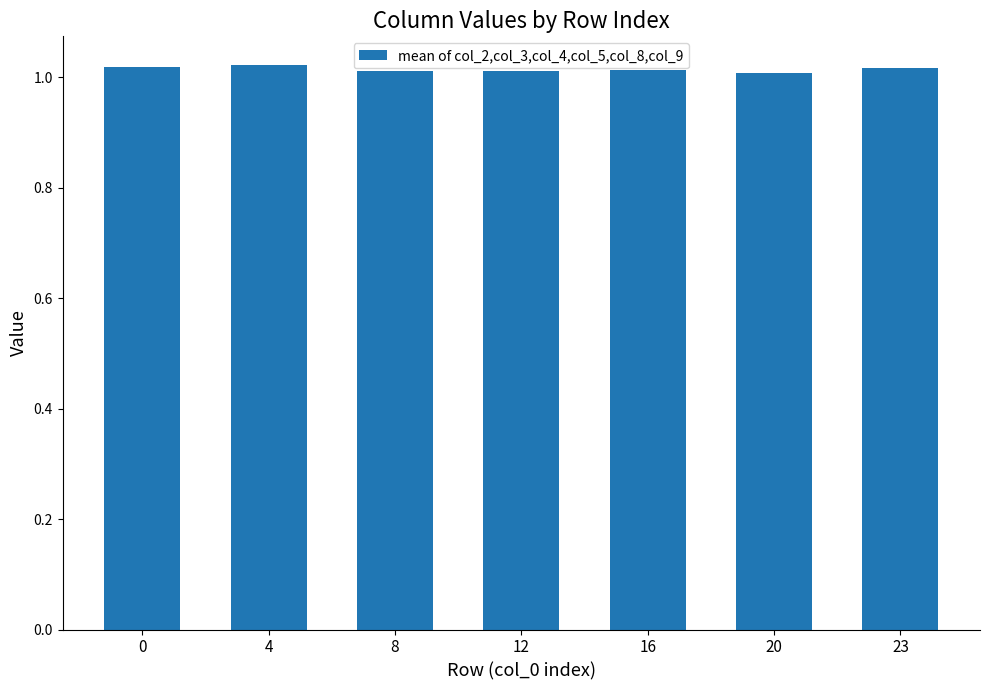

What is the sum of all values?

7.1